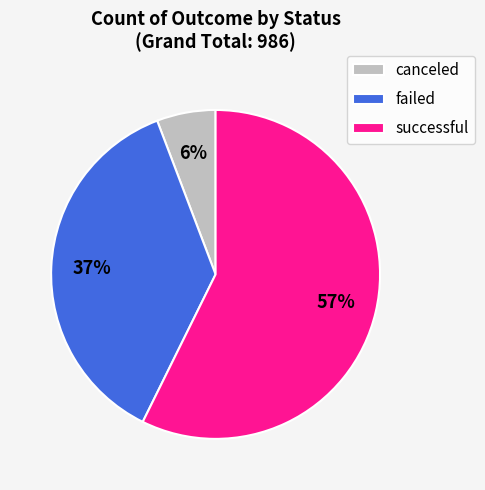

To the nearest percent, what is the average slice percentage?

33%